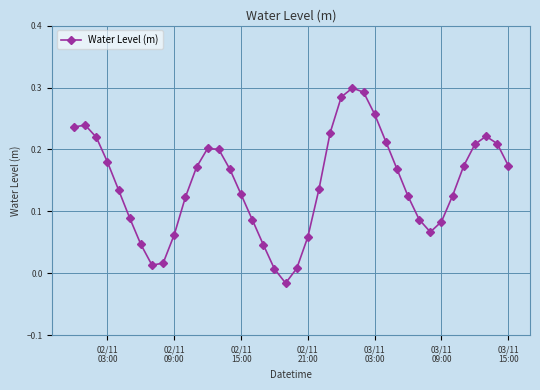

True or false: there are more than 1 points higher than both neighbors.

True